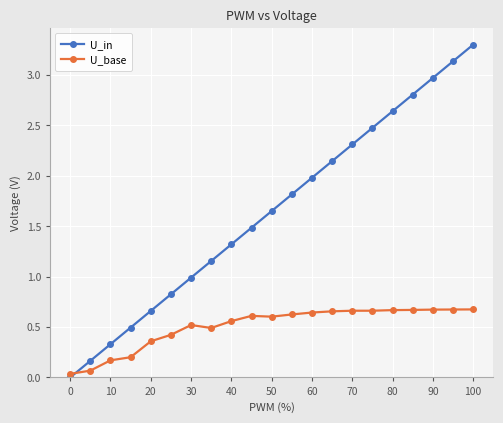

What is the value of the U_in point at the 9th from the left?

1.3